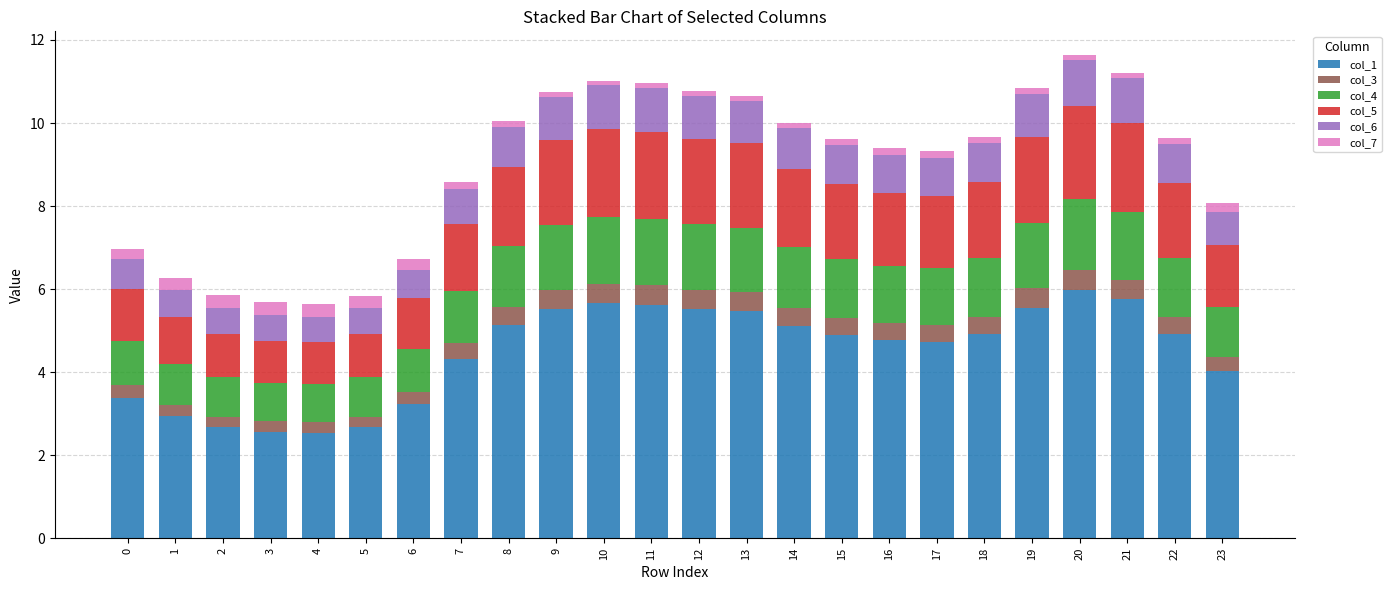

What are all the series names shown in the legend?

col_1, col_3, col_4, col_5, col_6, col_7